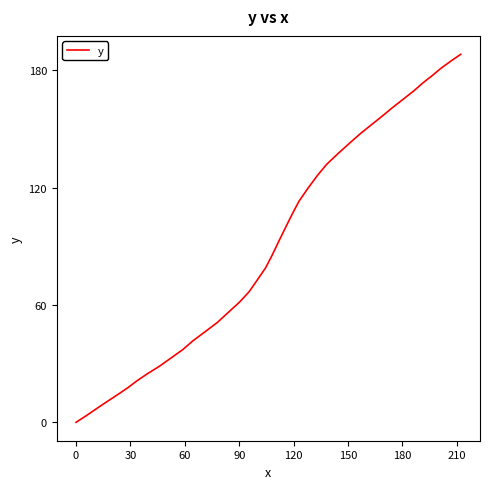

Does the chart display data point markers on the line(s)?

No